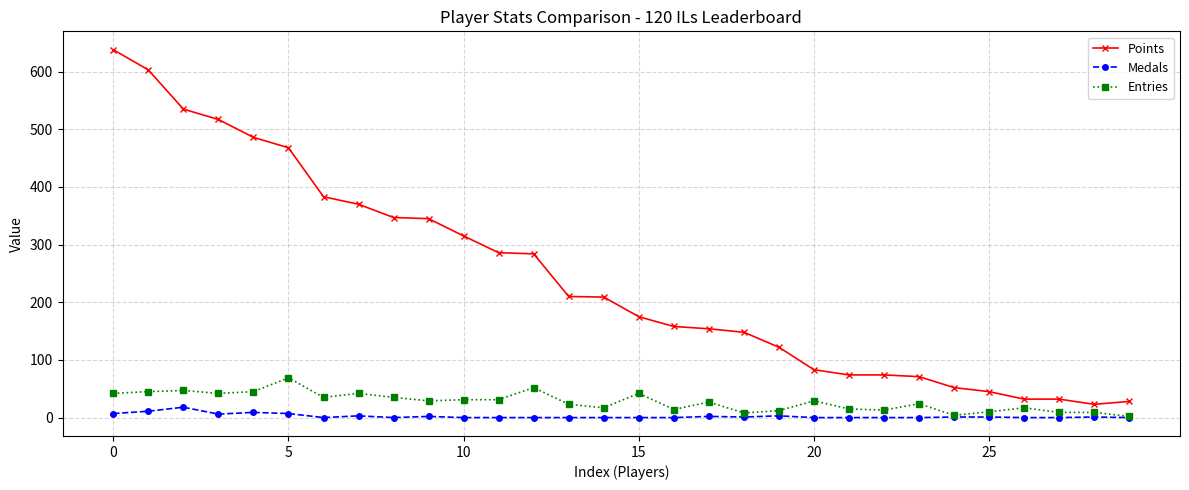

What is the difference between the second highest and second lowest values in the Entries series?

48